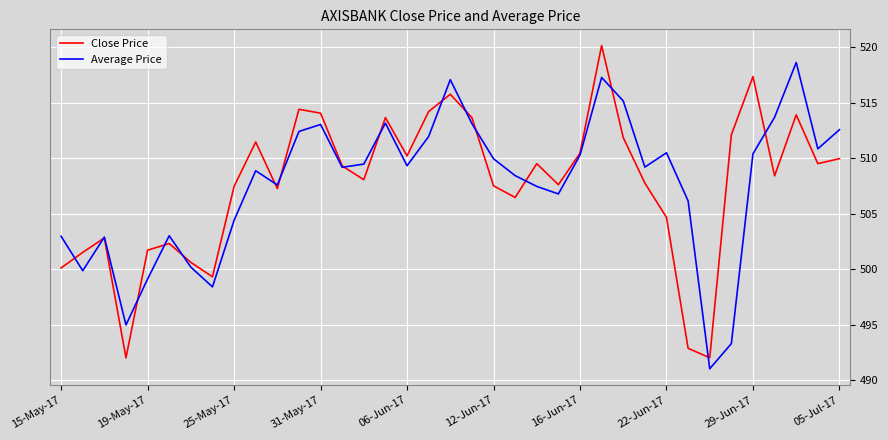

What is the minimum value shown in the chart?

491.0